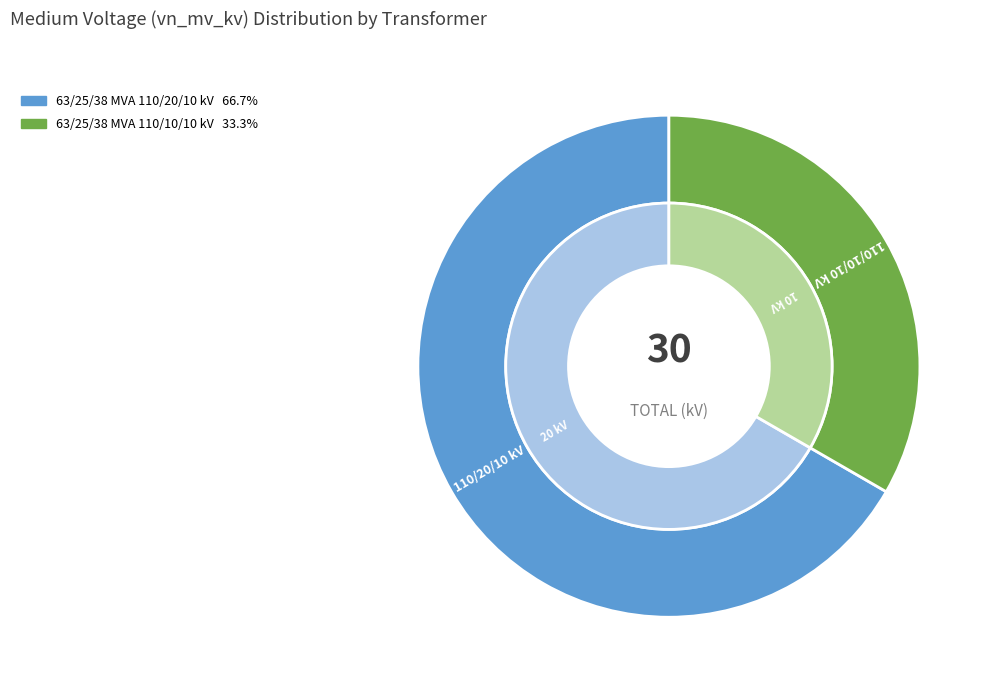

Is it true that 63/25/38 MVA 110/10/10 kV is 25% of the pie?

False